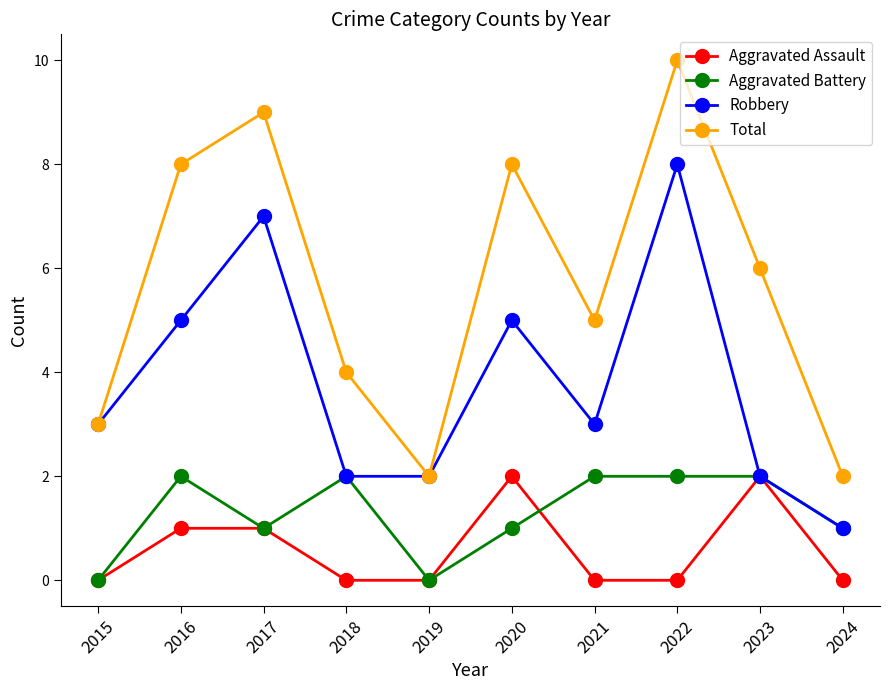

Read the Robbery value at 2018.

2